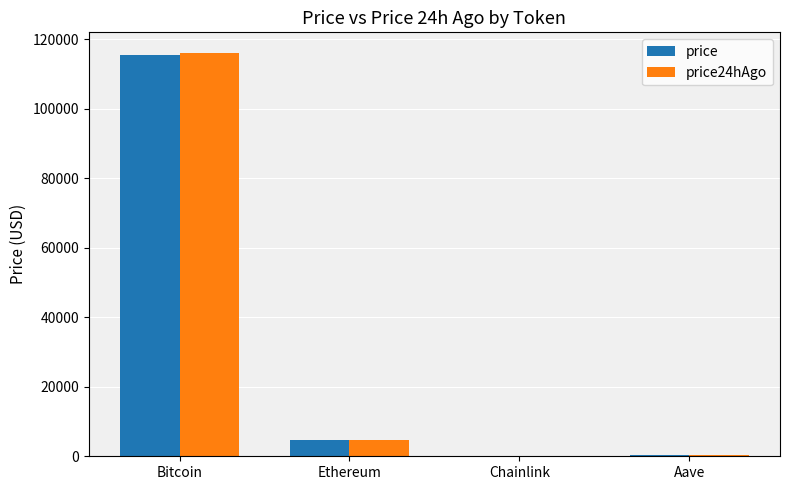

Are the bars grouped side by side (vs. stacked)?

Yes